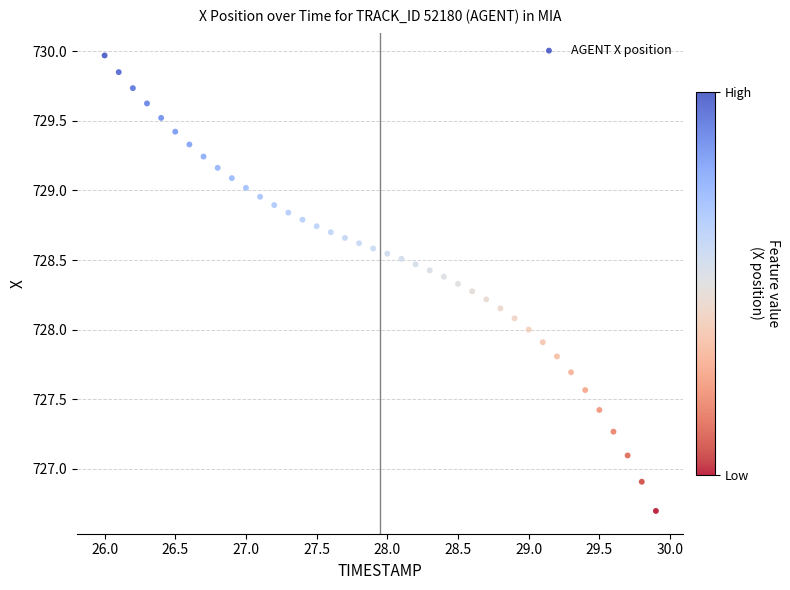

What is the range of X values (max minus min)?

3.9